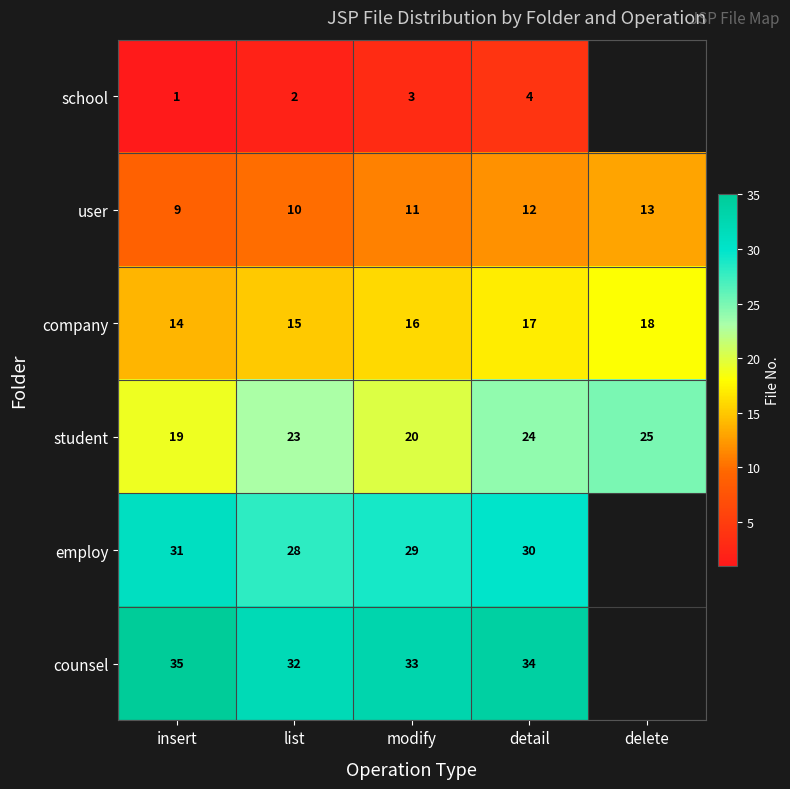

What is the total value across all series at insert?

109